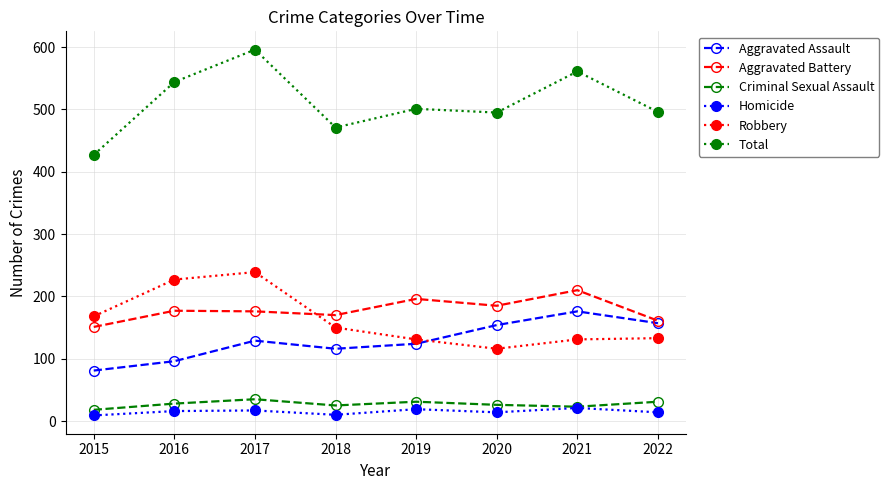

How many interior local valleys does the Robbery series have?

1